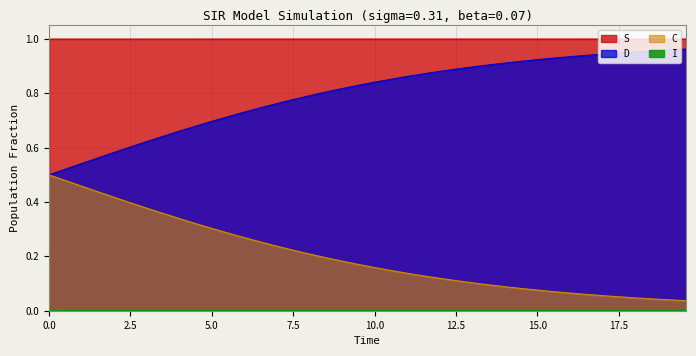

Count the number of data series in this chart.

4